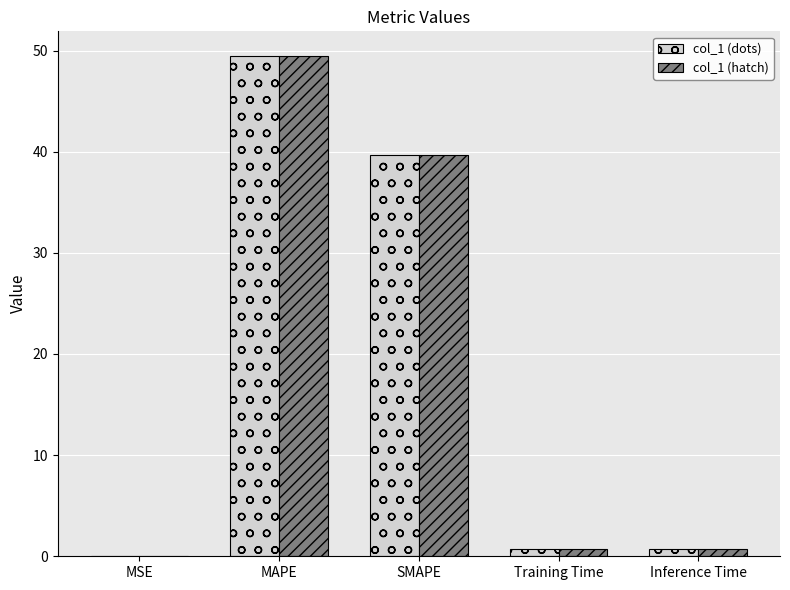

At which label does col_1 (hatch) reach its peak?

MAPE